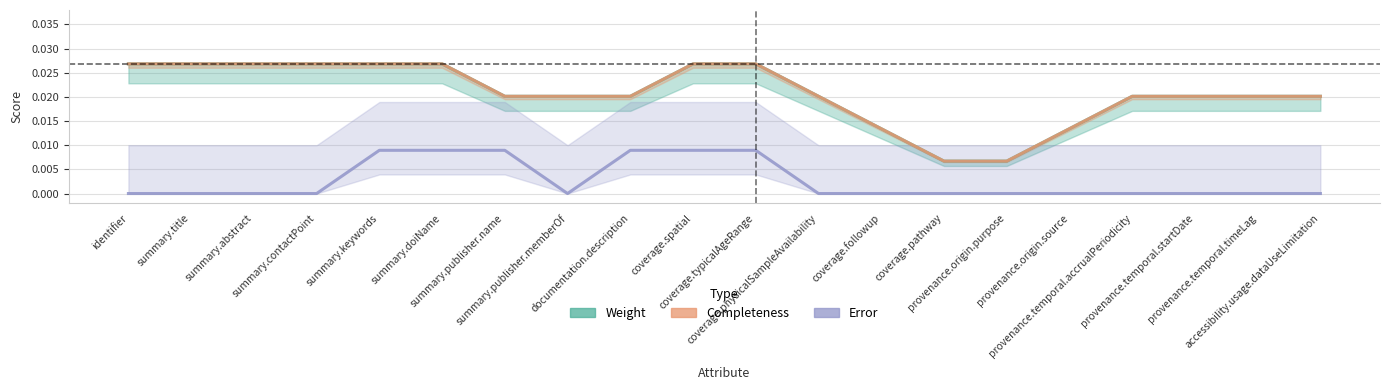

What is the label of the 12th point from the left?

coverage.physicalSampleAvailability